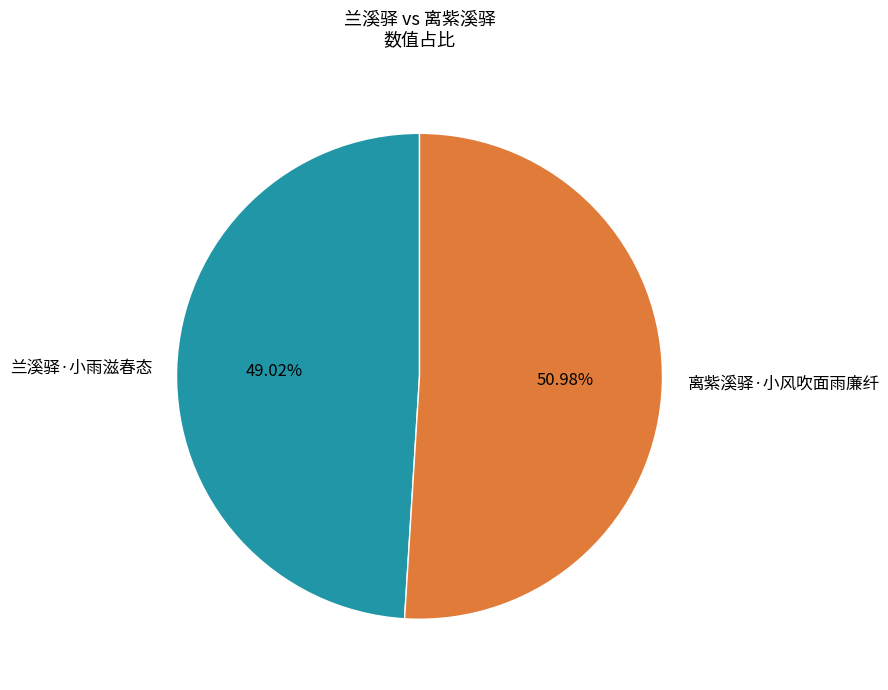

How many segments does this pie chart have?

2